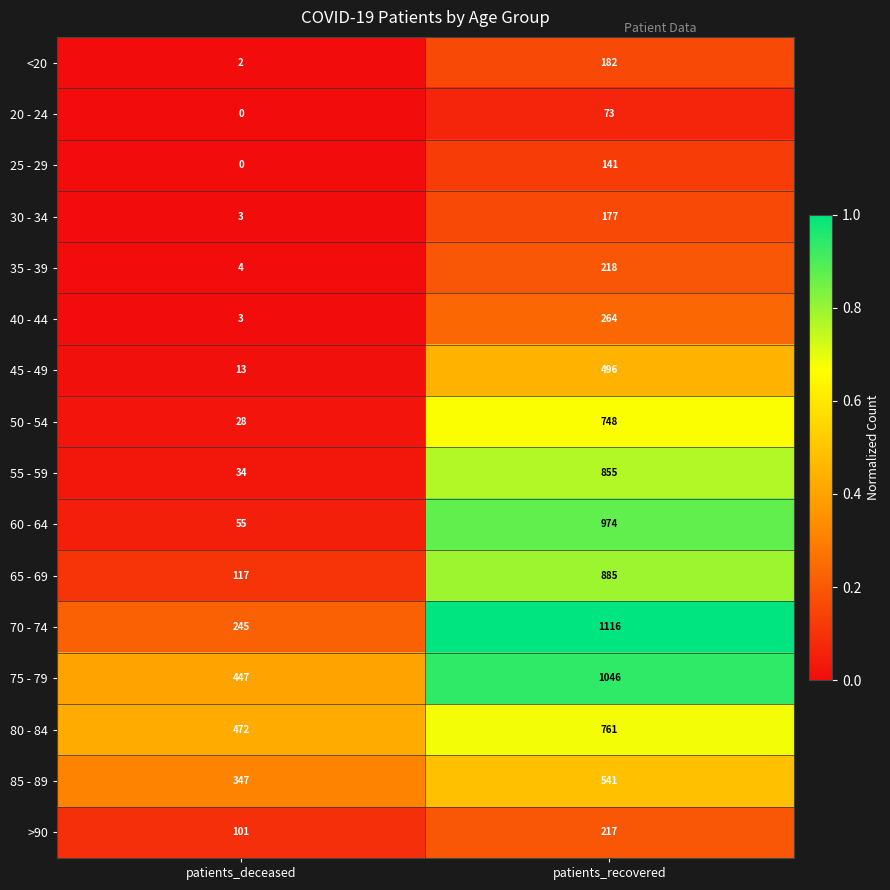

Where is <20 nearest to the value 92?

patients_deceased